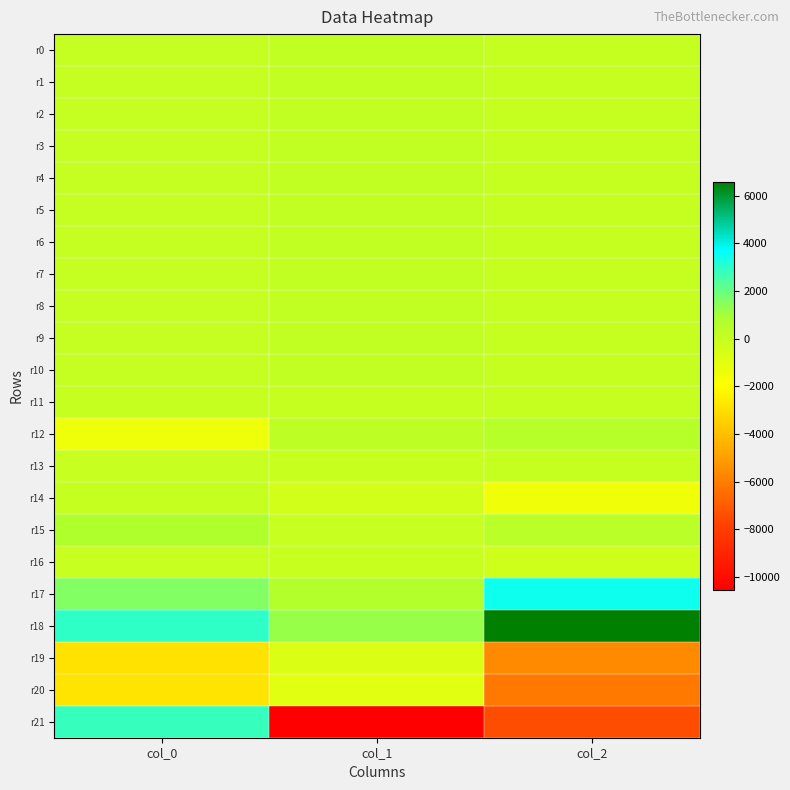

Count the number of data series in this chart.

22